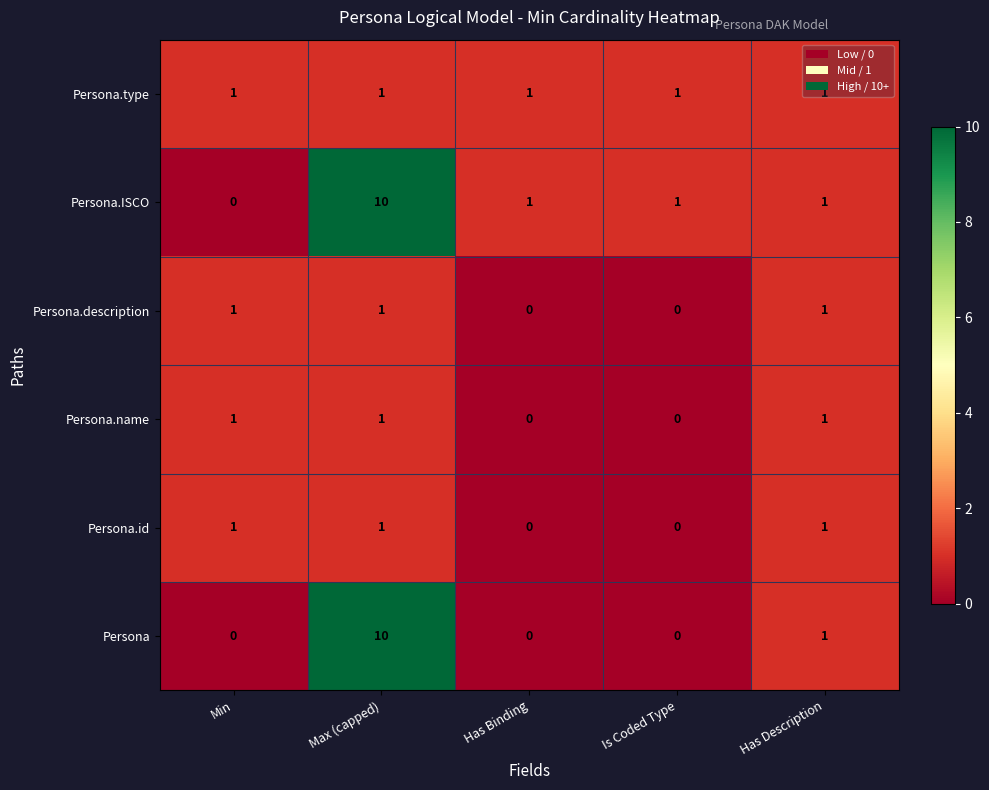

What is the spread (max minus min) of values at Max (capped)?

9